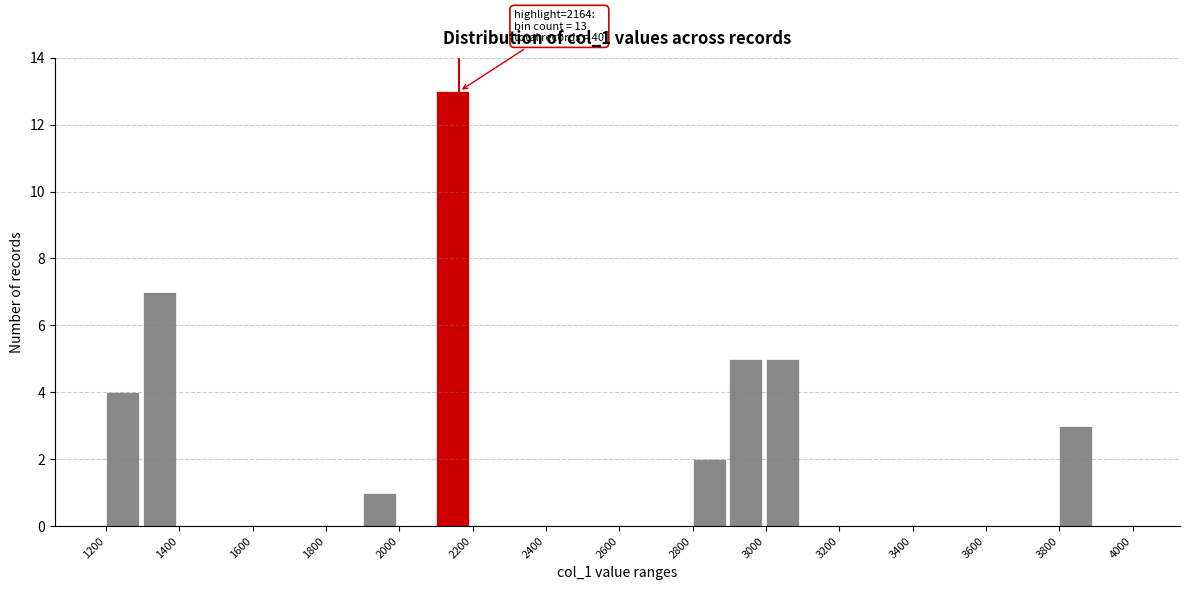

Over which range of the x-axis is the bar tallest?

2100 to 2200